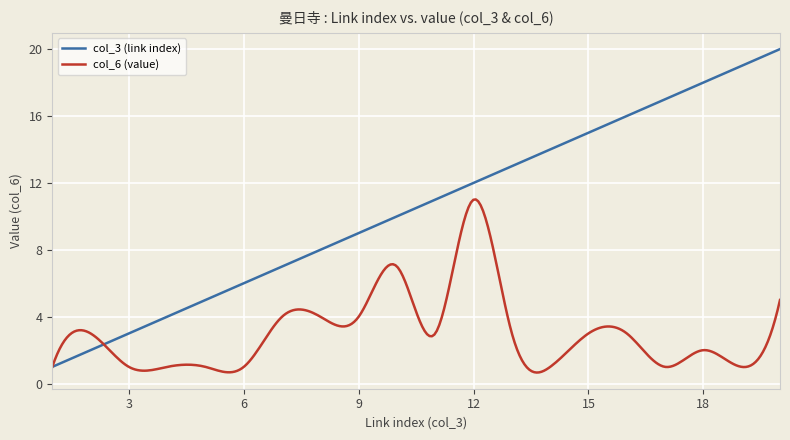

List the series in order of their overall mean, highest first.

col_3 (link index), col_6 (value)